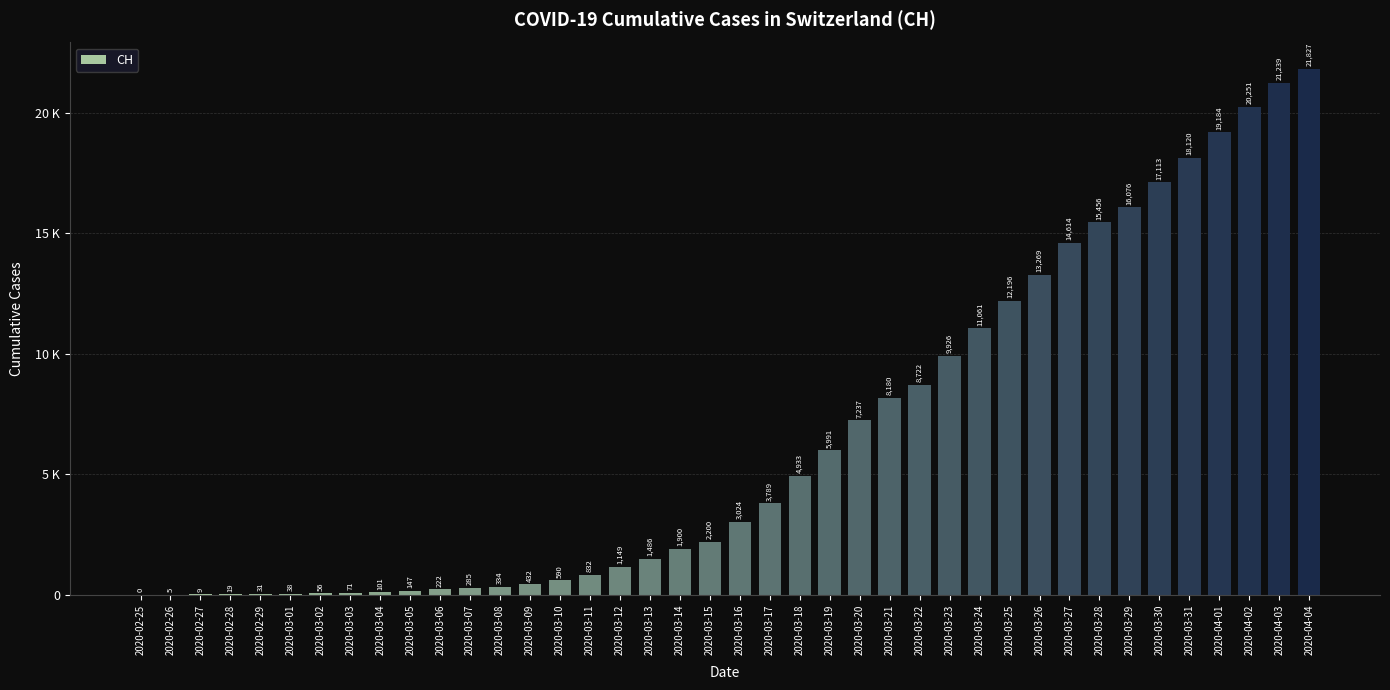

Are the bars horizontal?

No